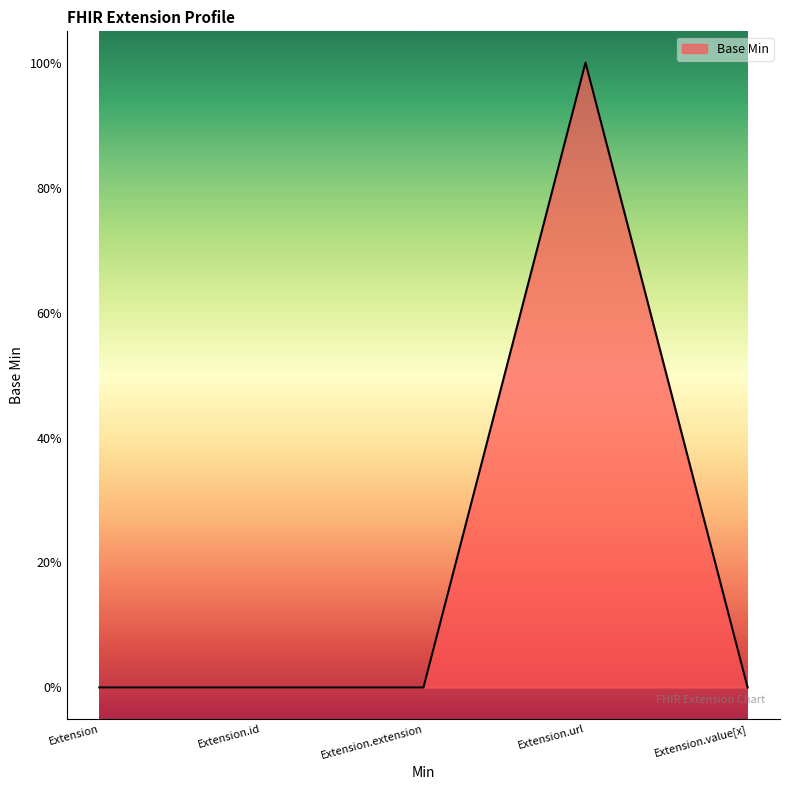

At which category does the chart reach its minimum across all series?

Extension